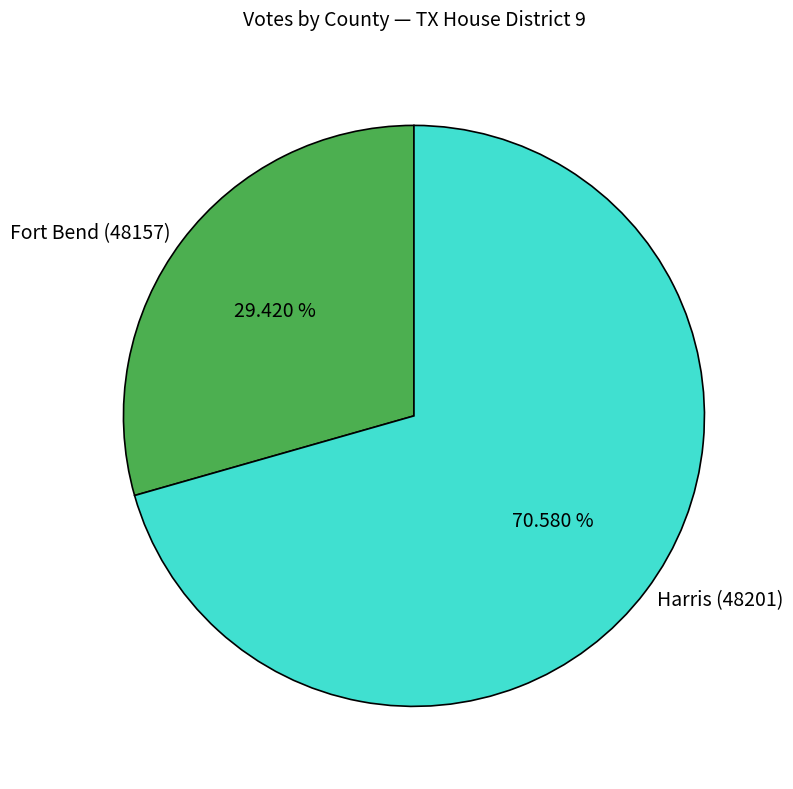

To the nearest percent, what portion does Harris (48201) represent?

71%